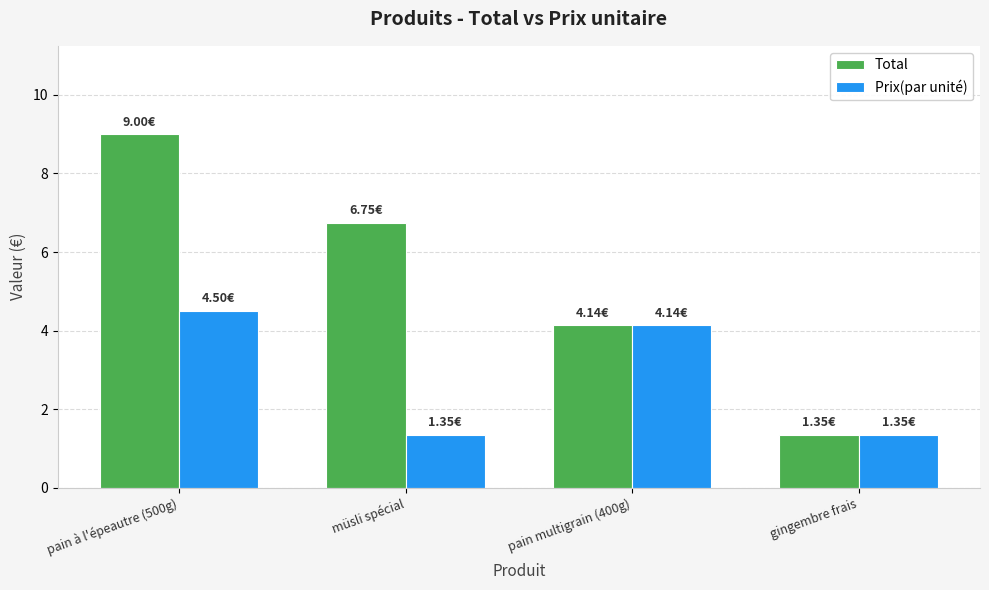

Read the Prix(par unité) value at pain à l'épeautre (500g).

4.5